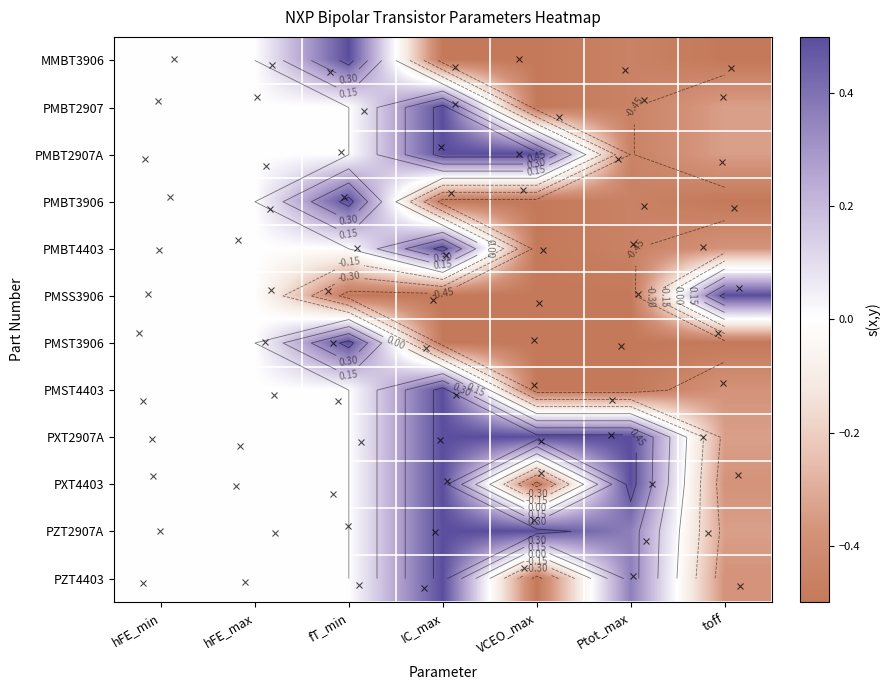

How many values in PZT4403 are above zero?

2